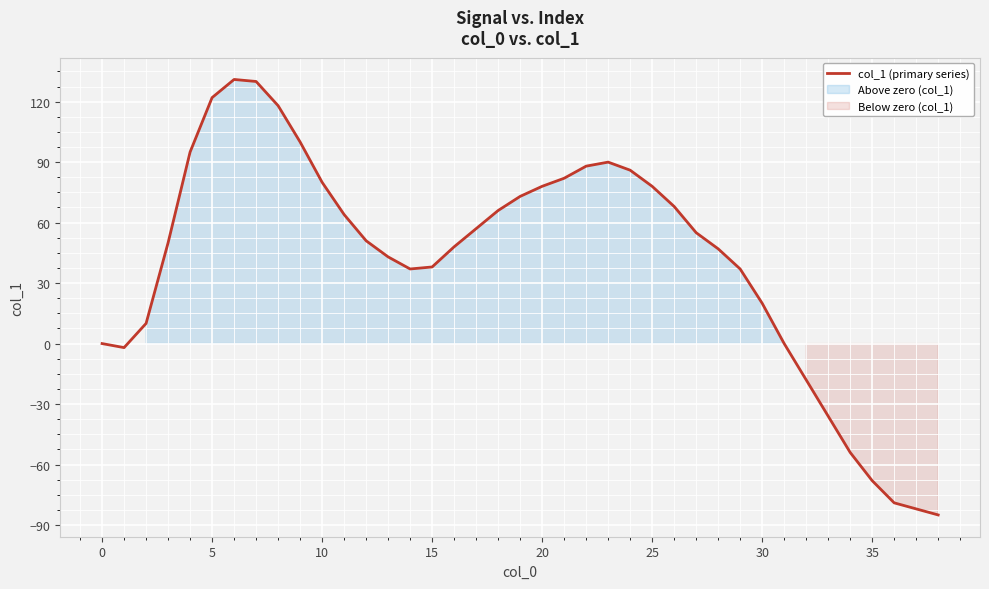

What is the minimum value for col_1 (primary series)?

-85